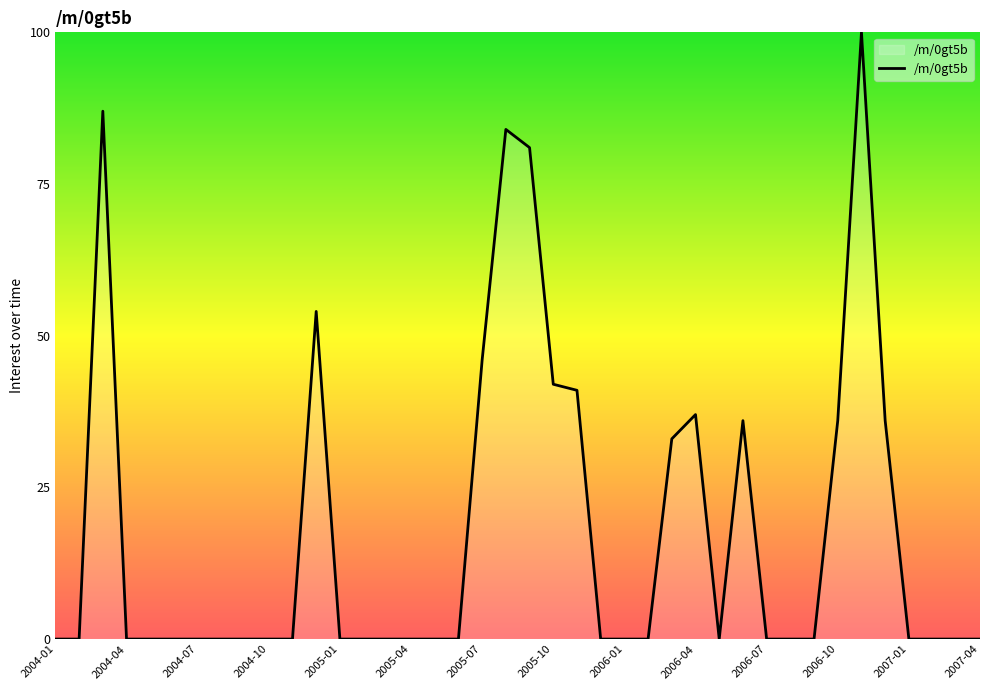

How many lines are shown in the chart?

1